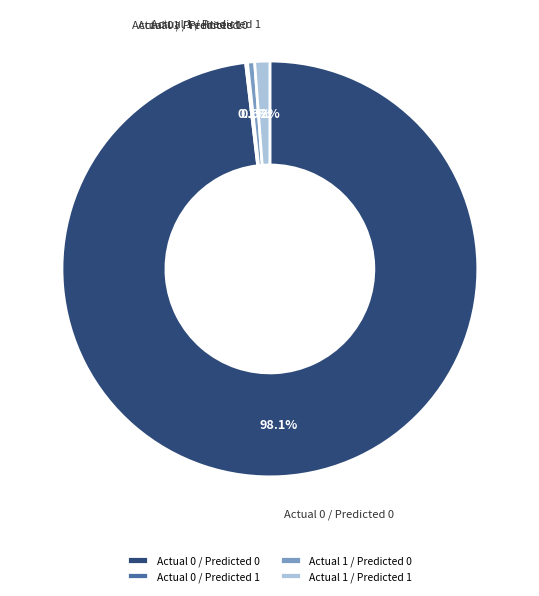

Between Actual 1 / Predicted 0 and Actual 1 / Predicted 1, which is larger?

Actual 1 / Predicted 1